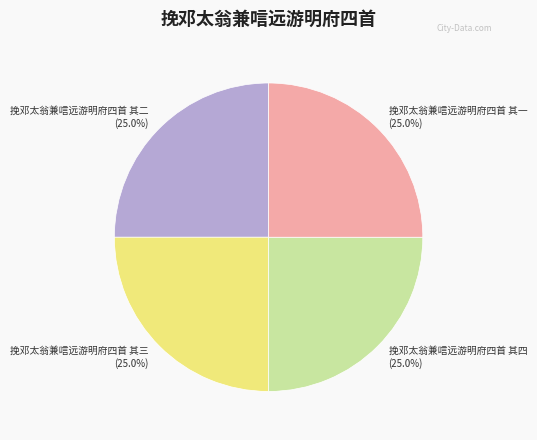

Does 挽邓太翁兼唁远游明府四首 其二 account for over 50% of the chart?

No